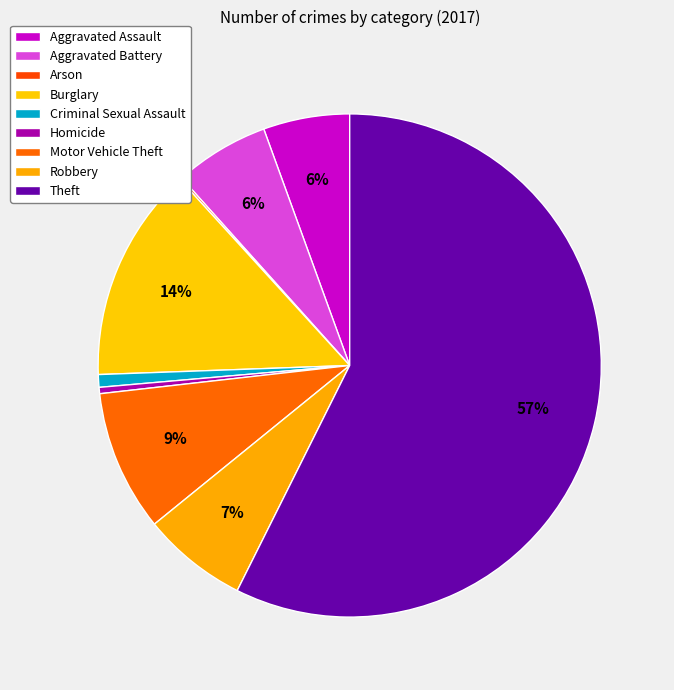

To the nearest percent, what is the difference between the Robbery and Arson slice percentages?

7%